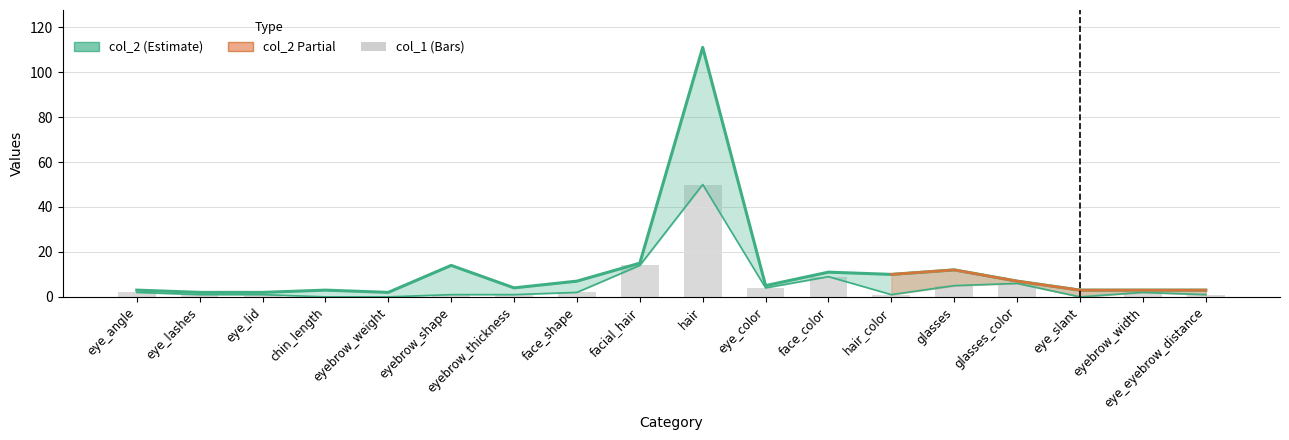

Does the chart contain any negative values?

No